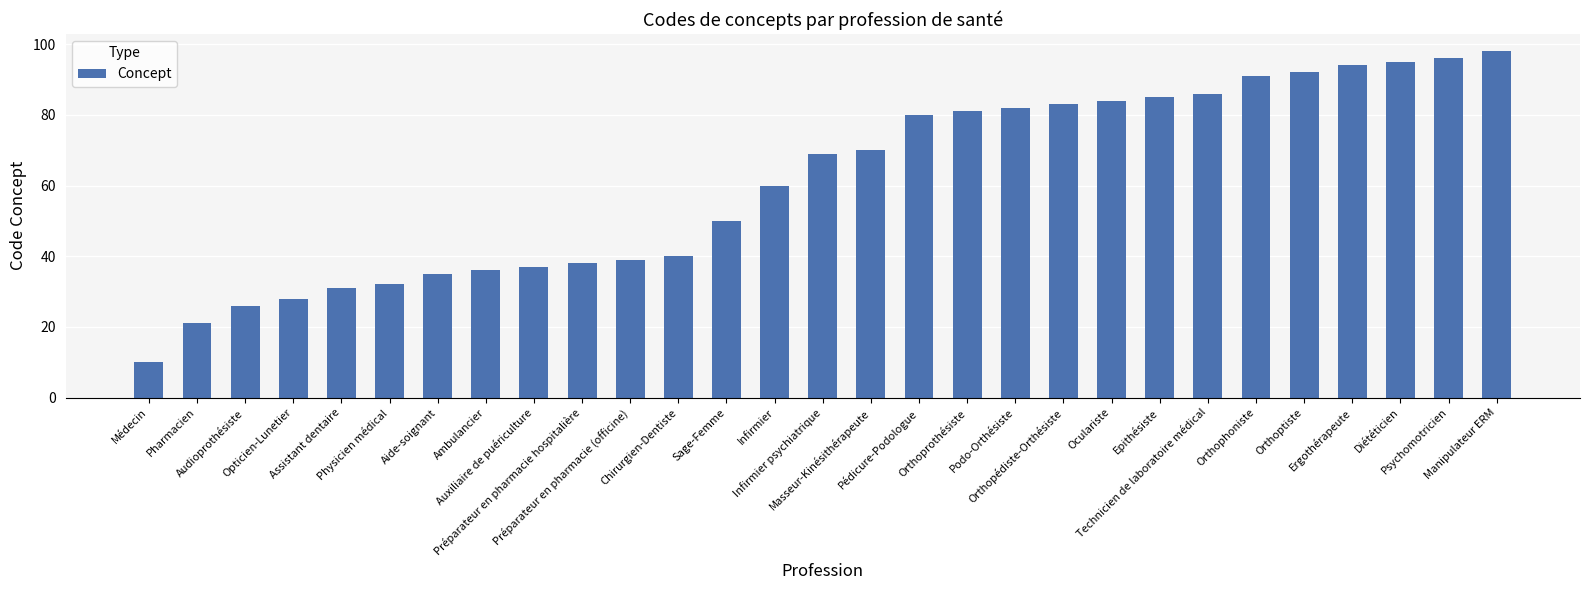

How many values are below 69?

14